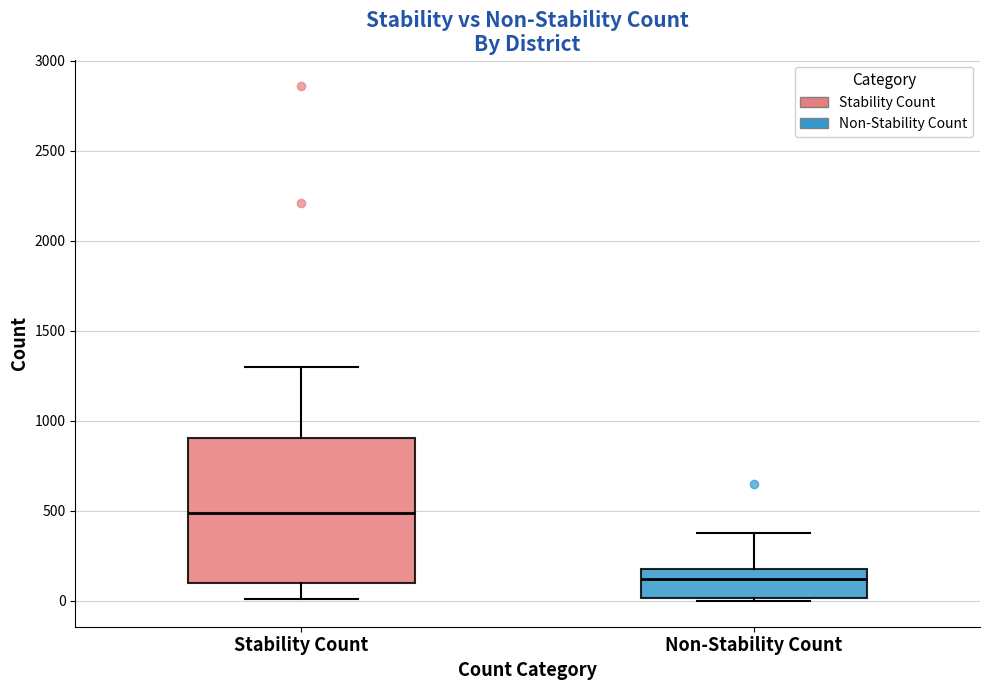

Which box has the lowest median line?

Non-Stability Count